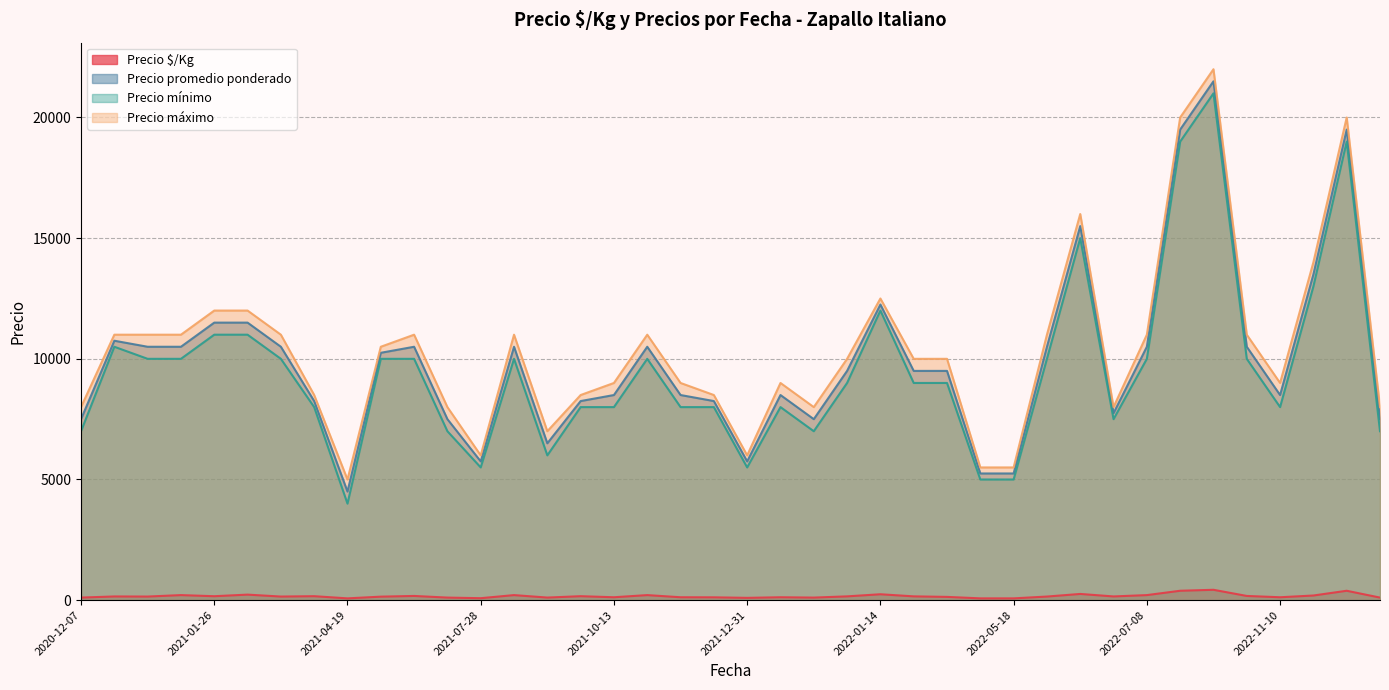

Which series changed the most between 2020-12-07 and 2021-05-11?

Precio mínimo